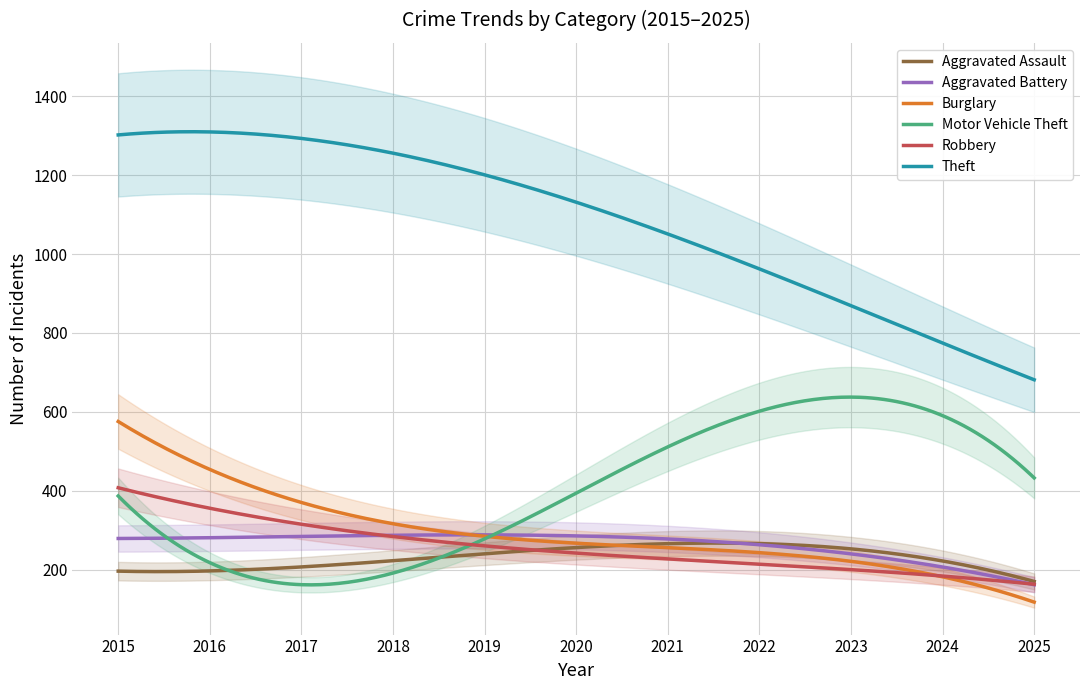

True or false: Theft and Burglary cross at least once.

False